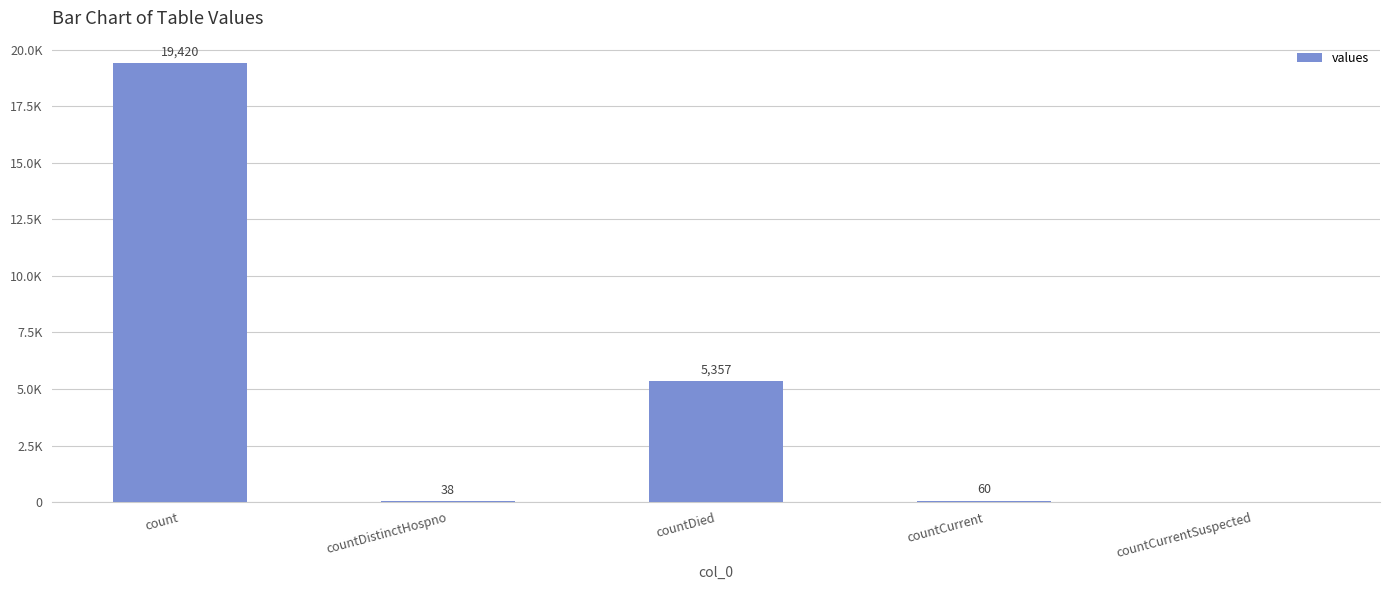

Are the bars horizontal?

No